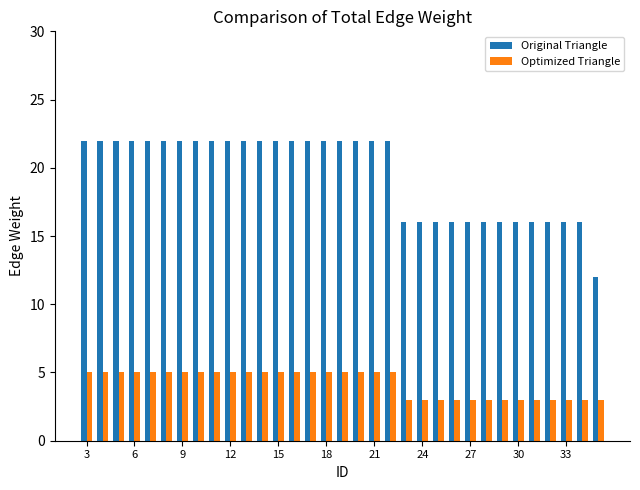

What is the lowest value of the Original Triangle series?

12